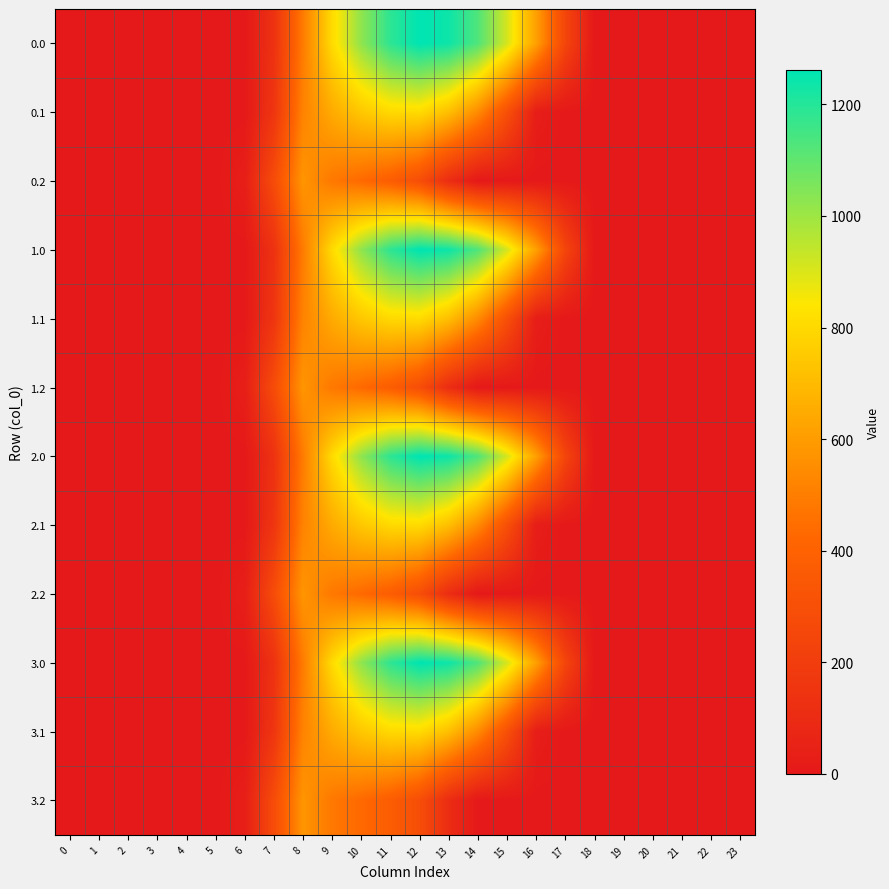

At which category is the sum across all series the highest?

11